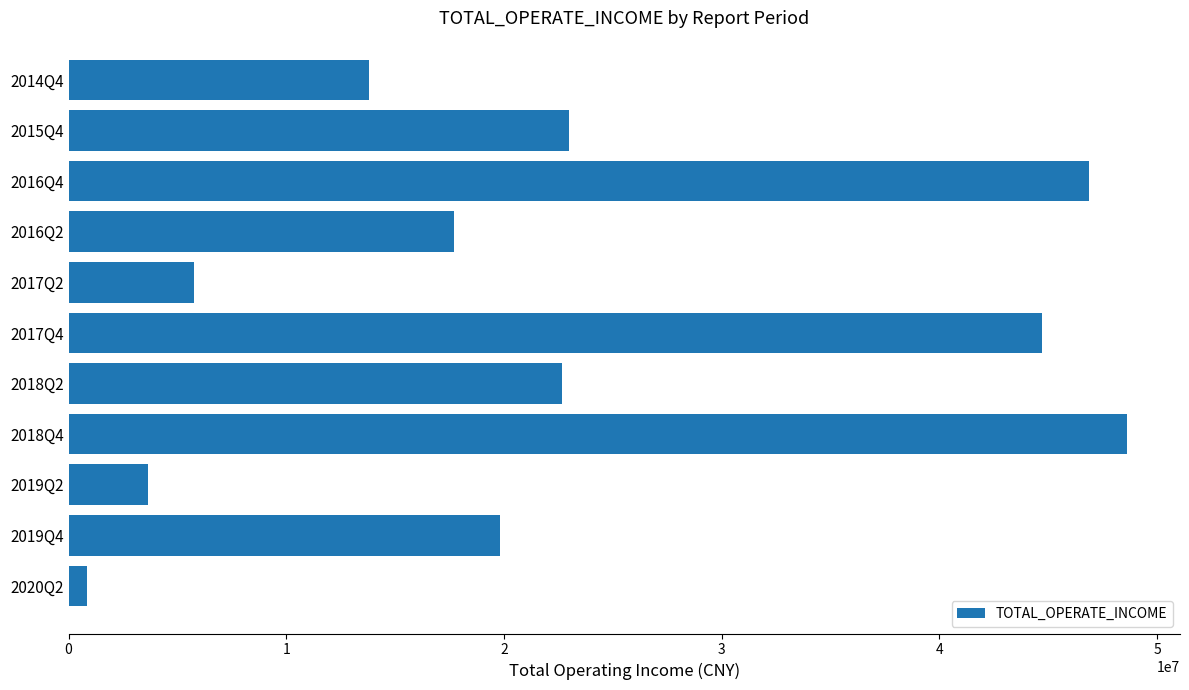

What is the approximate value at 2015Q4?

22981398.1